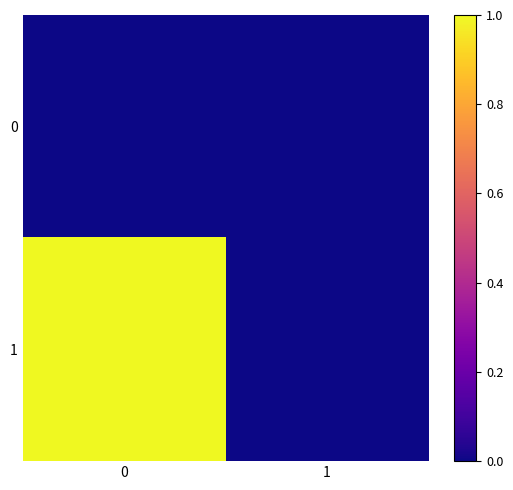

Which series has the widest spread of values?

1